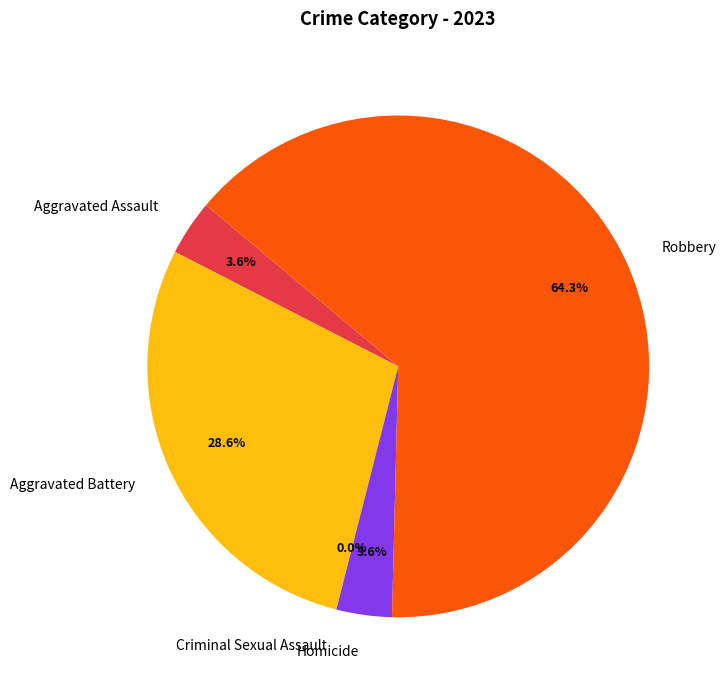

What is the largest slice in the pie chart?

Robbery